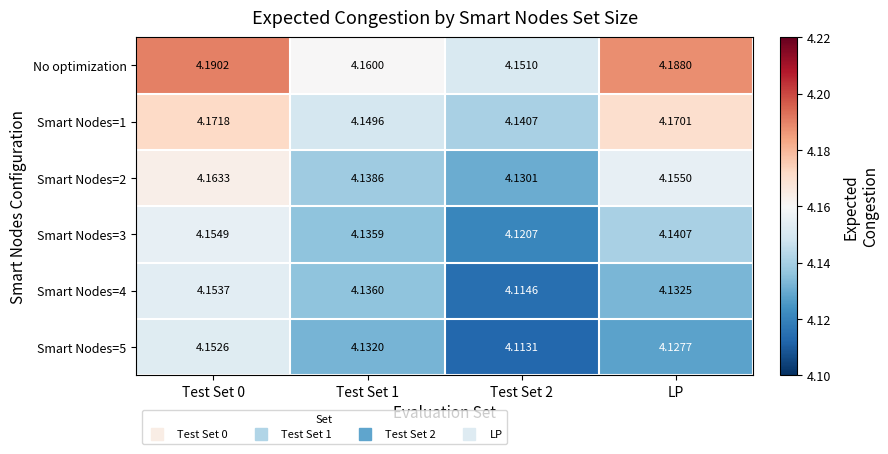

Which series changed the most between Test Set 0 and Test Set 2?

Smart Nodes=5